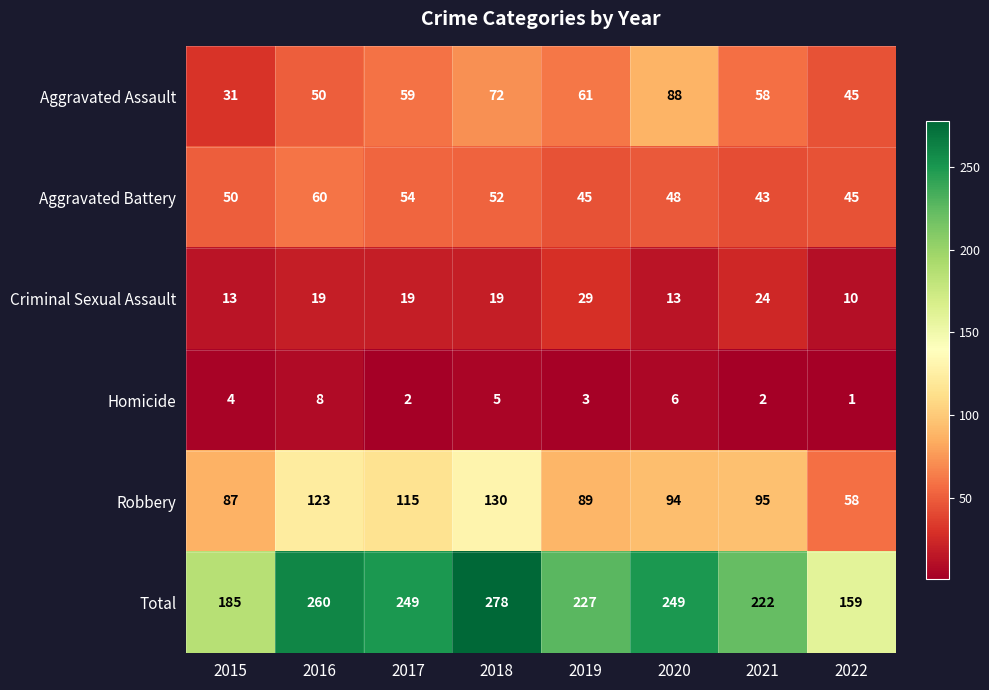

At 2017, list the series in order from smallest to largest.

Homicide, Criminal Sexual Assault, Aggravated Battery, Aggravated Assault, Robbery, Total